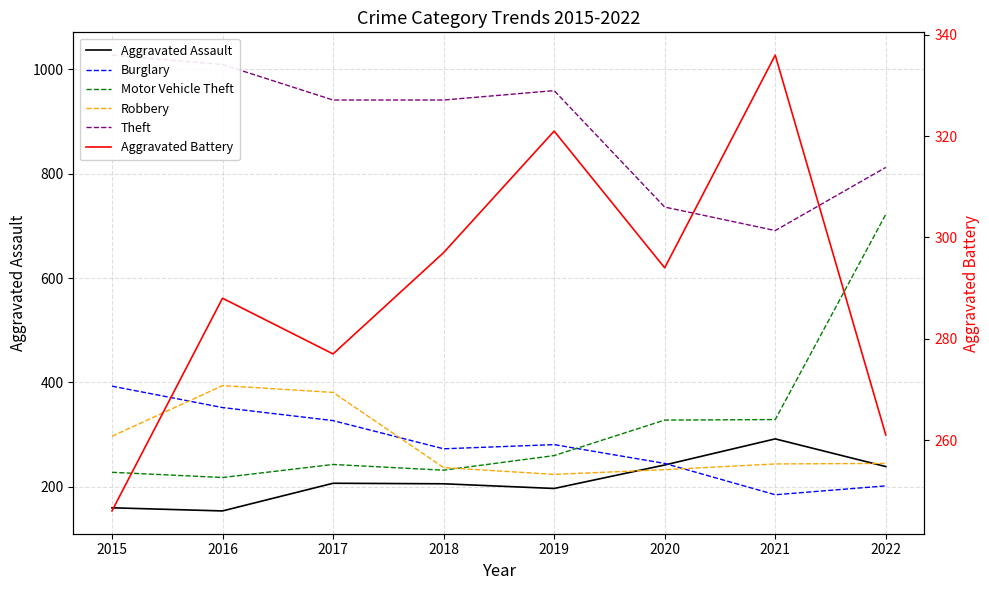

The Aggravated Battery series shows 106 at 2019. True or false?

False